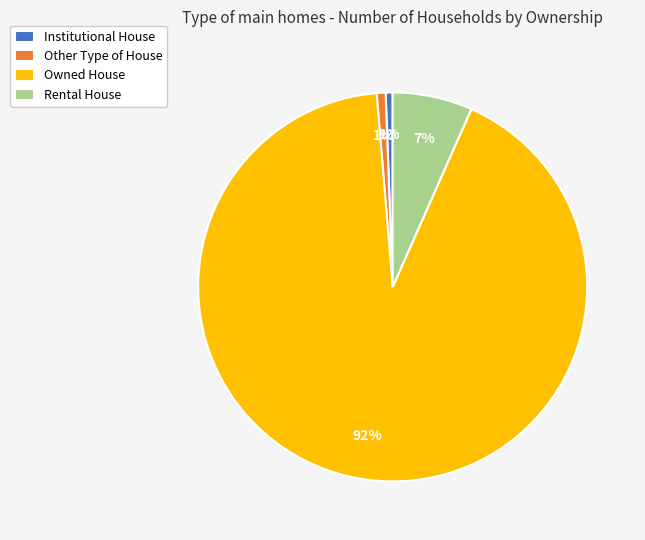

Does Owned House represent more than half of the total?

Yes